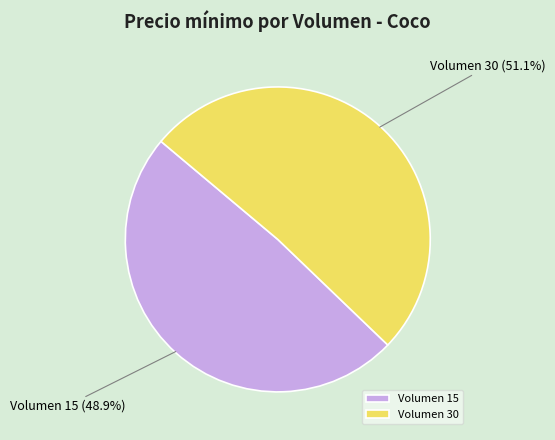

Which has a higher value, Volumen 15 or Volumen 30?

Volumen 30